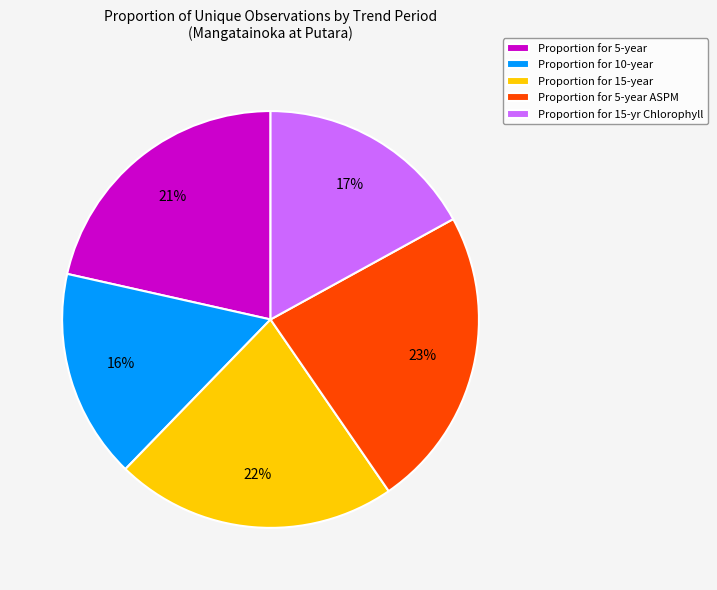

Is it true that Proportion for 15-yr Chlorophyll is 17% of the pie?

True